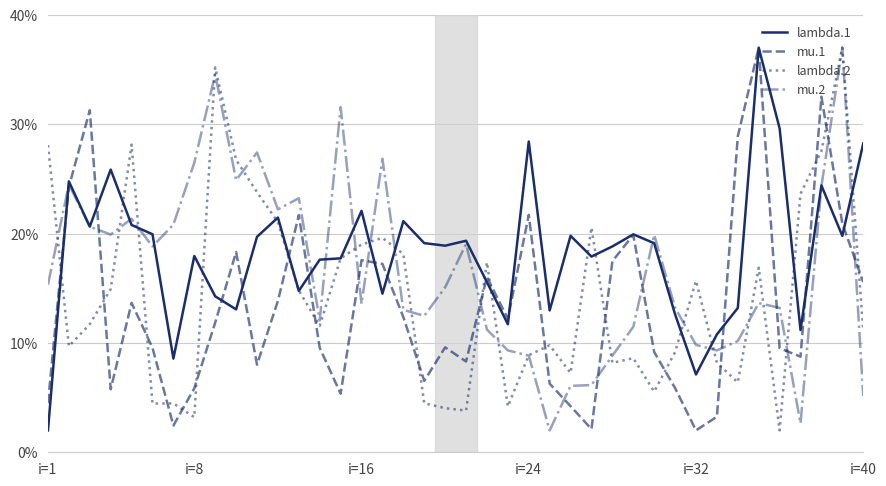

Rank the series by their average value, from highest to lowest.

lambda.1, mu.2, lambda.2, mu.1